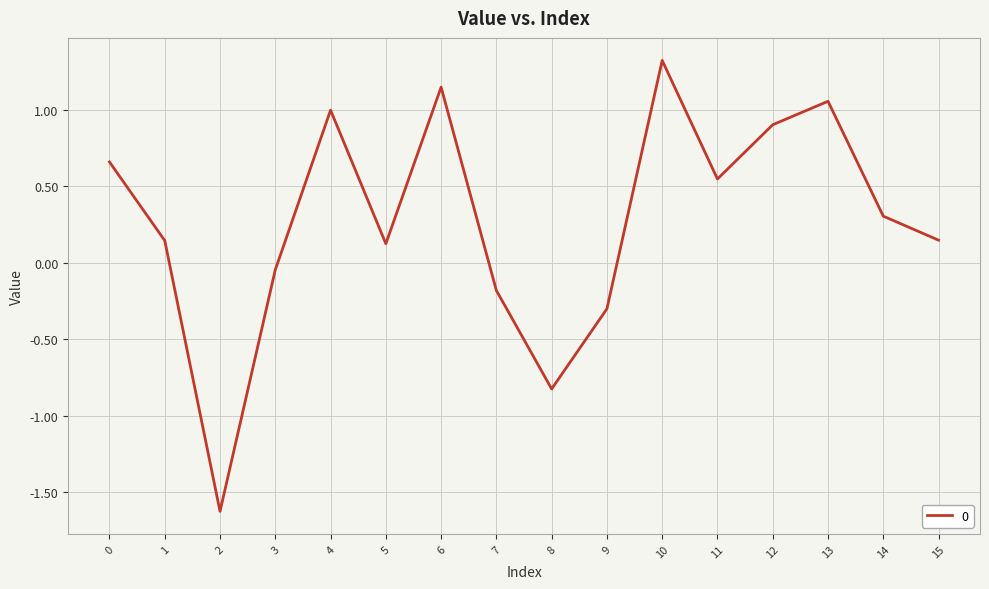

Between 2 and 11, which is larger?

11